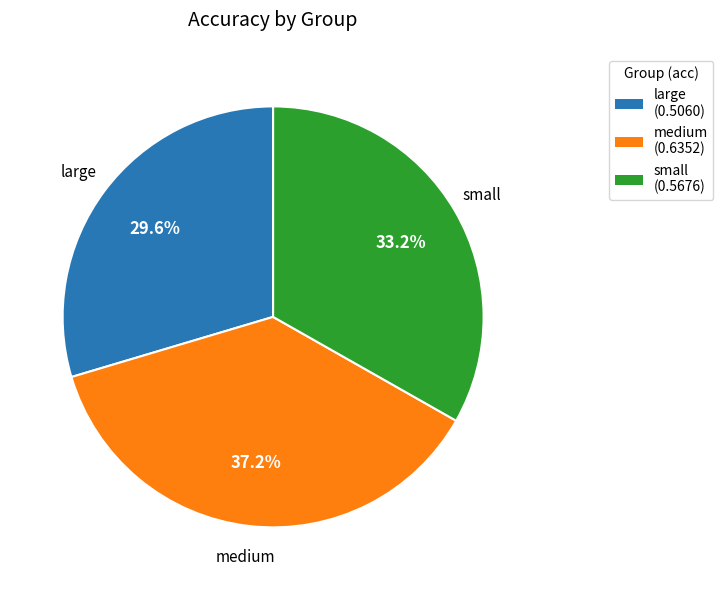

Is it true that medium is 51% of the pie?

False